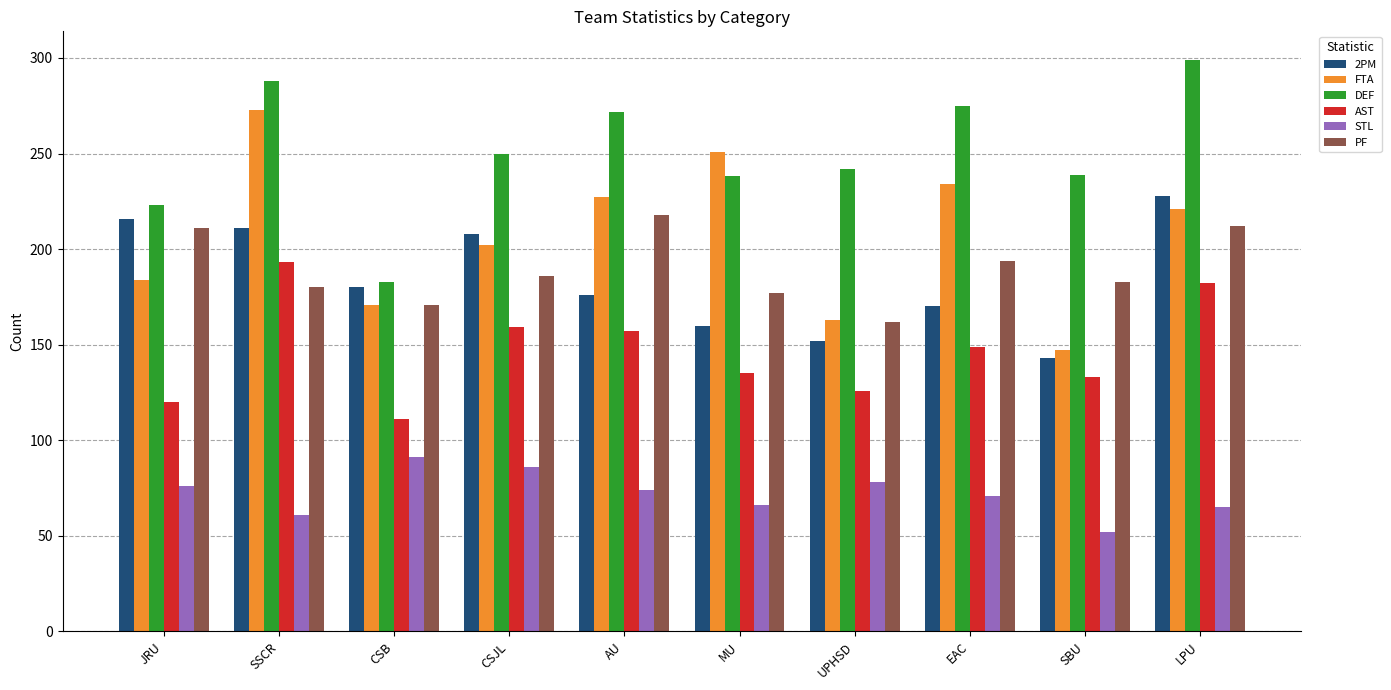

List the series in order of their peak value, lowest first.

STL, AST, PF, 2PM, FTA, DEF